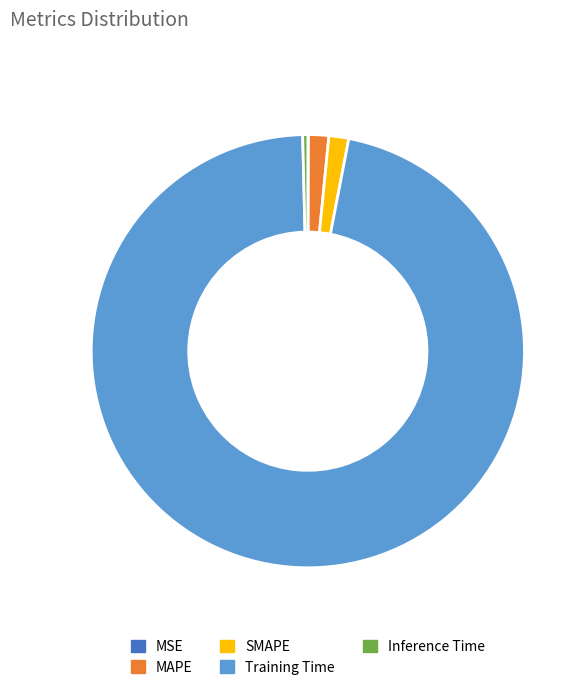

Does SMAPE account for over 50% of the chart?

No